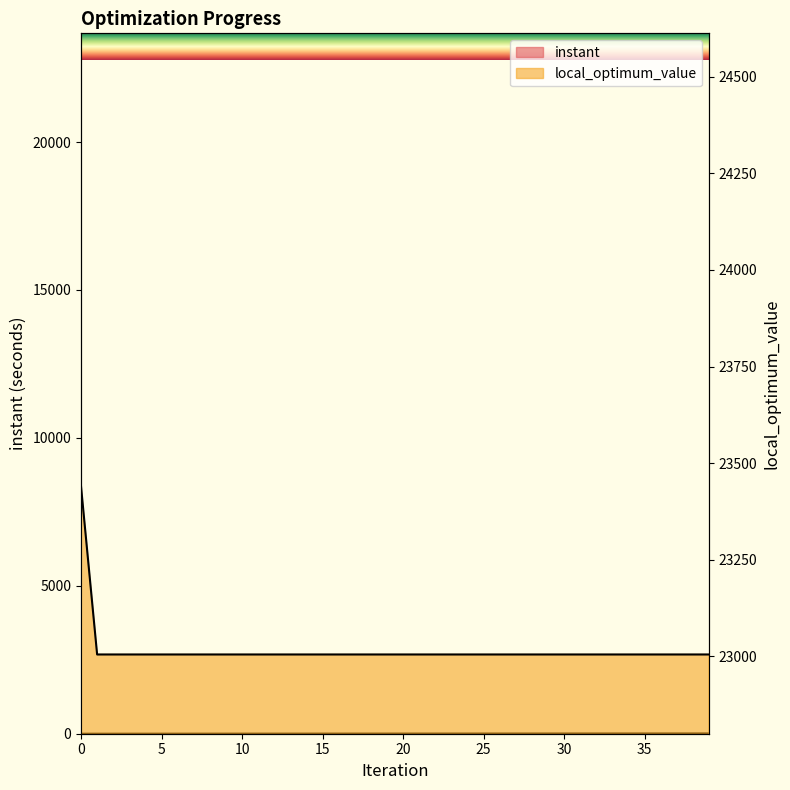

List the series in order of their peak value, lowest first.

instant, local_optimum_value